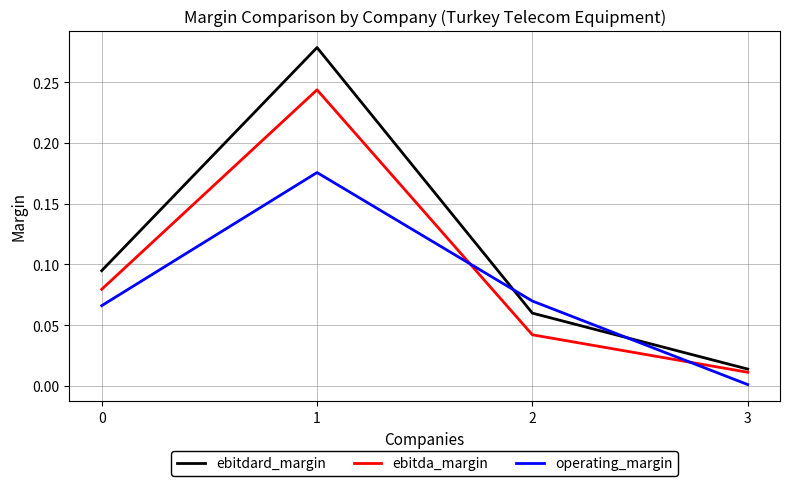

At which label is ebitda_margin closest to 0?

3